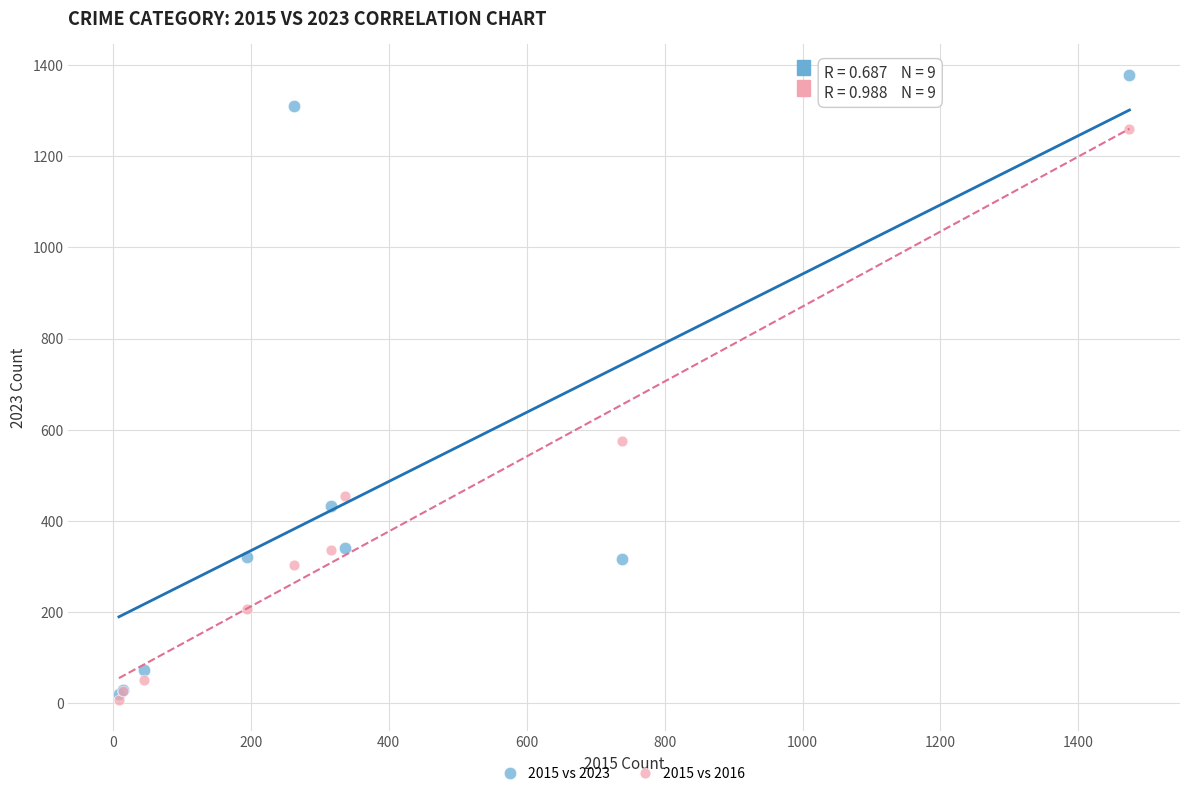

In the 2015 vs 2016 series, what Y value is closest to 633?

576